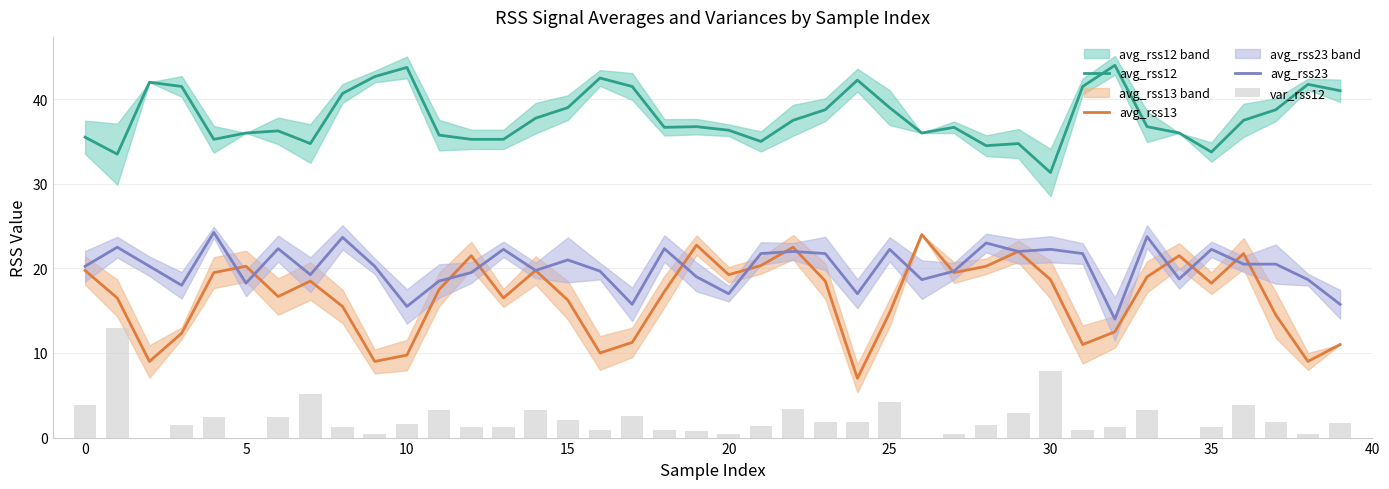

What is the average value of the avg_rss23 series?

20.1